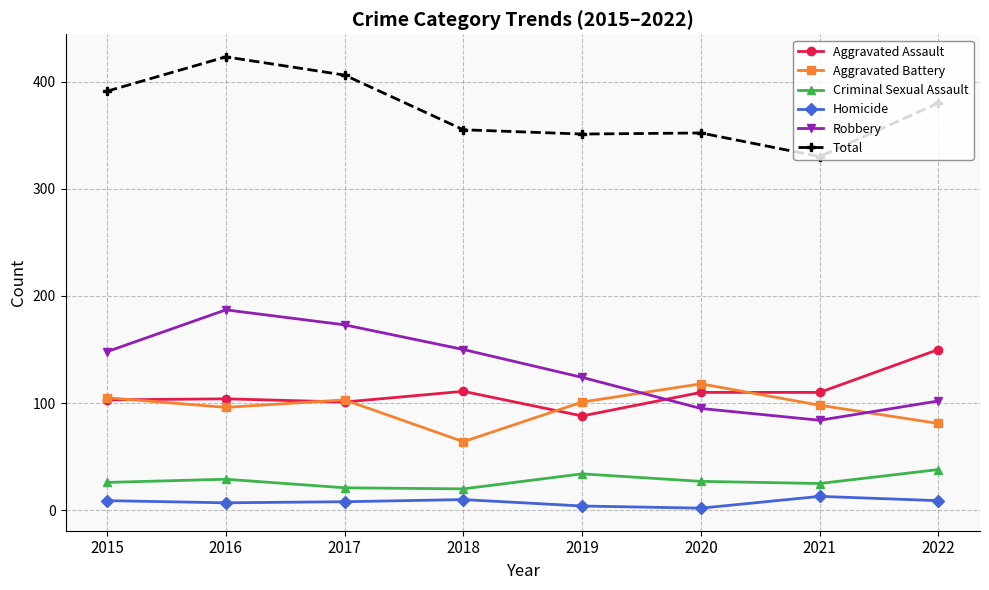

The Robbery series shows 95 at 2020. True or false?

True